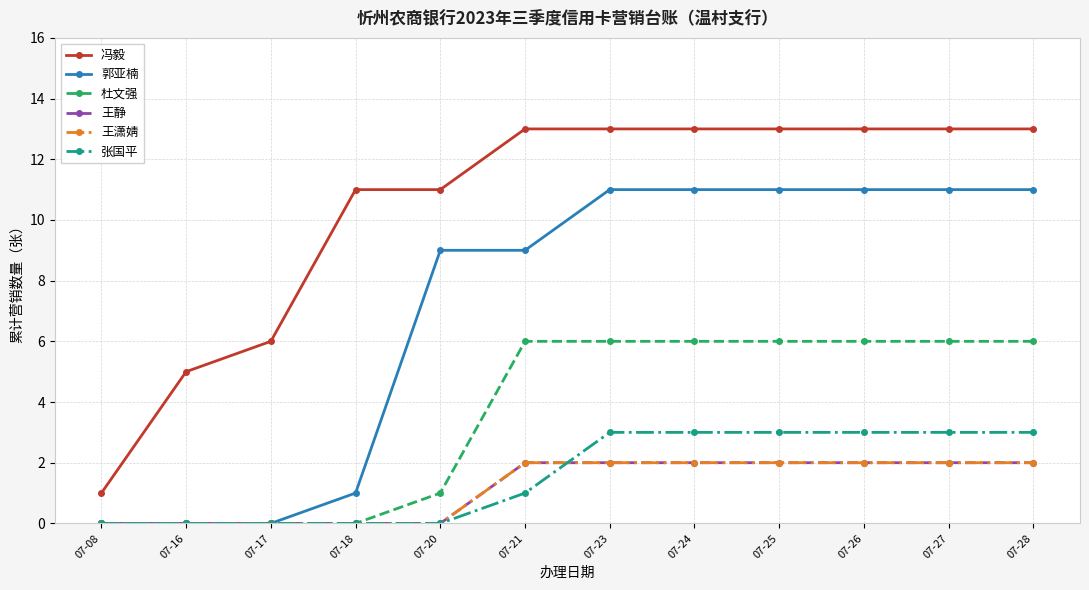

Which series changed the most between 07-17 and 07-27?

郭亚楠